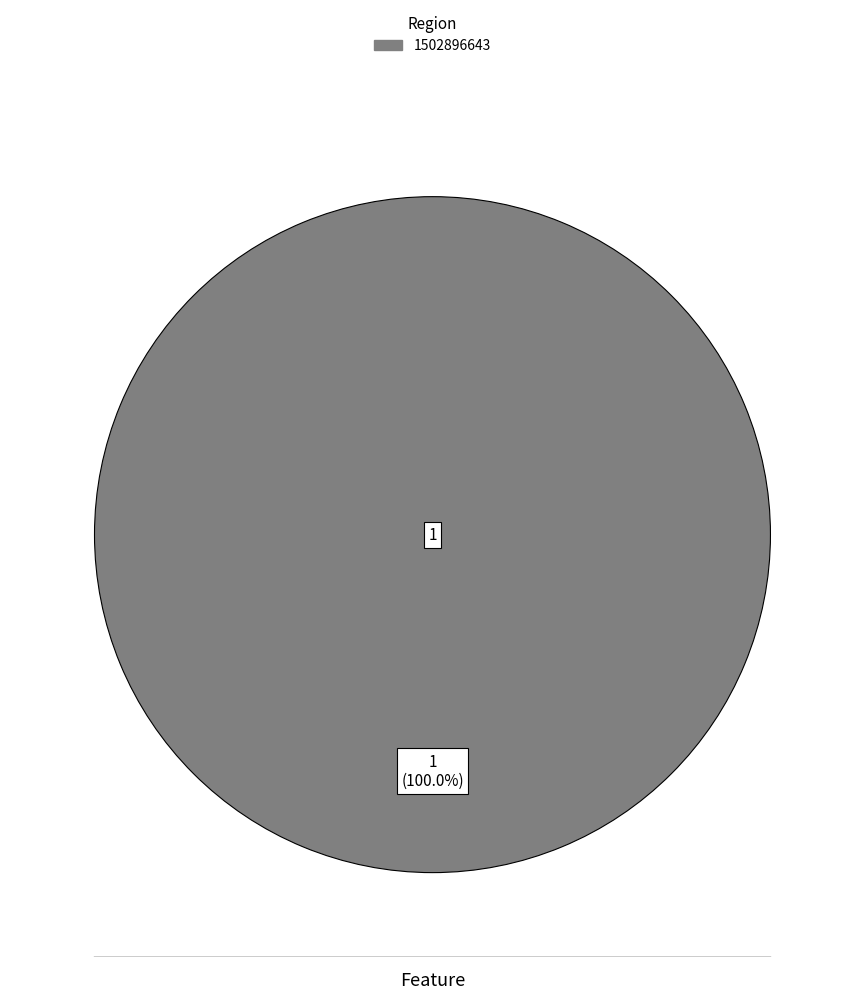

Is there any slice that represents more than half of the pie?

Yes